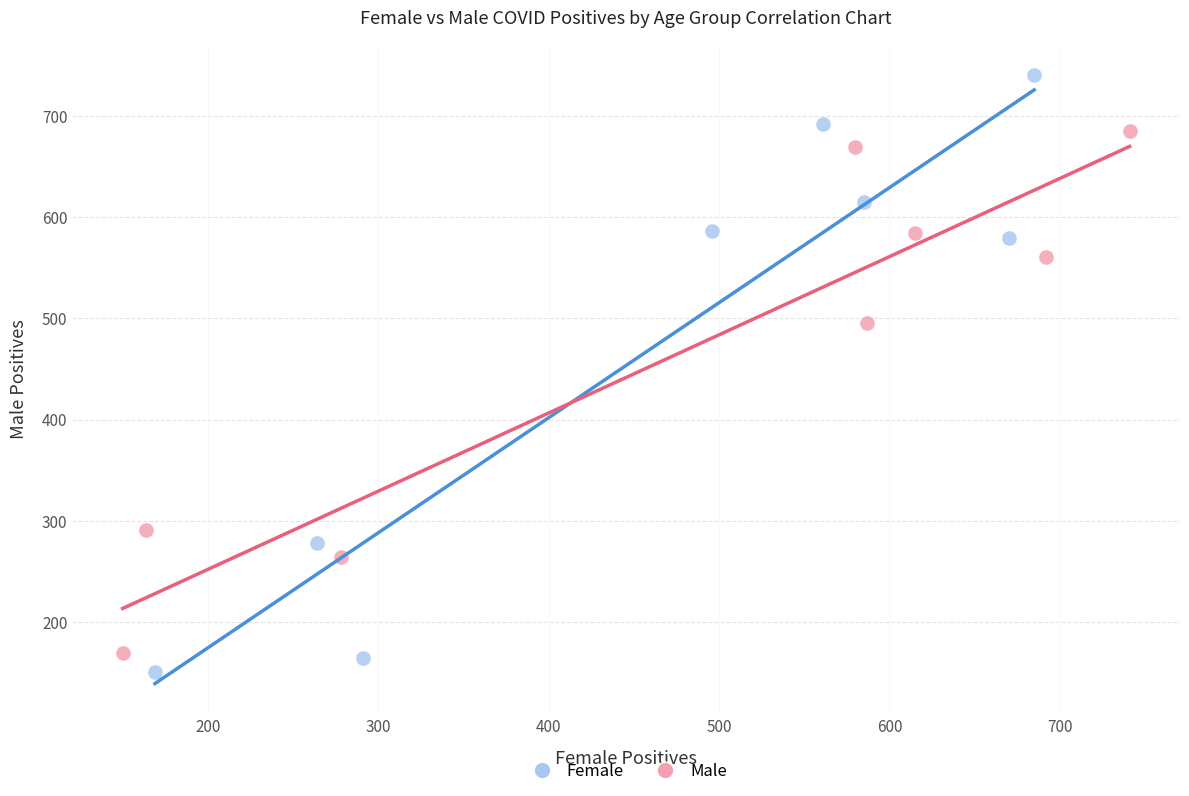

What are all the series names shown in the legend?

Female, Male